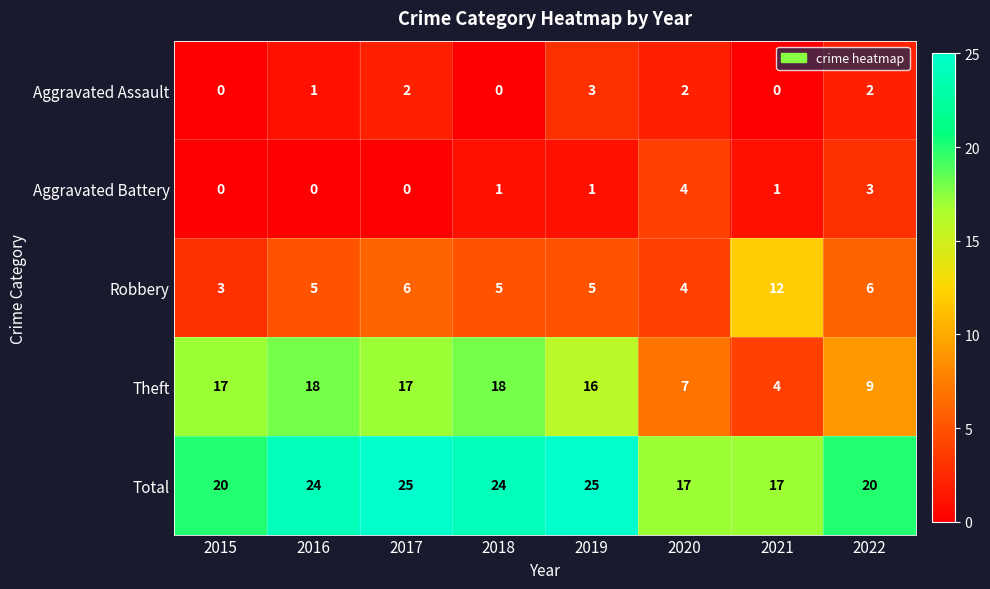

Rank the series by their maximum value, from lowest to highest.

Aggravated Assault, Aggravated Battery, Robbery, Theft, Total